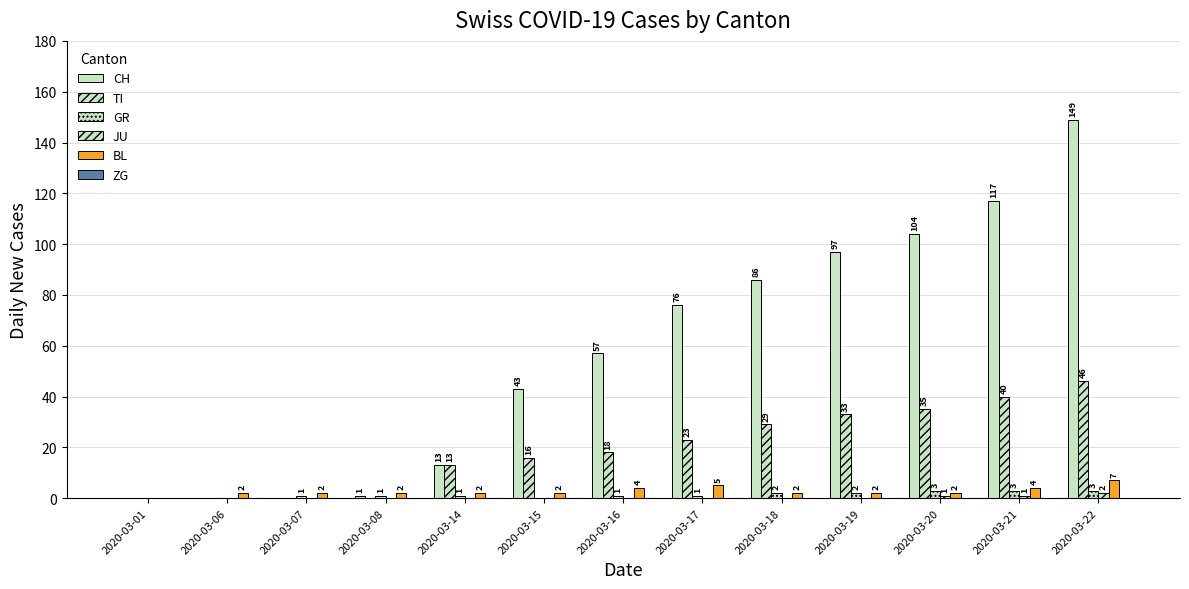

Are the bars horizontal?

No